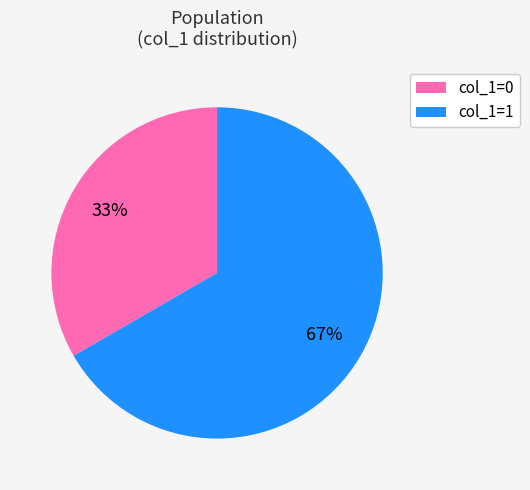

Combined, do col_1=0 and col_1=1 account for over 50%?

Yes